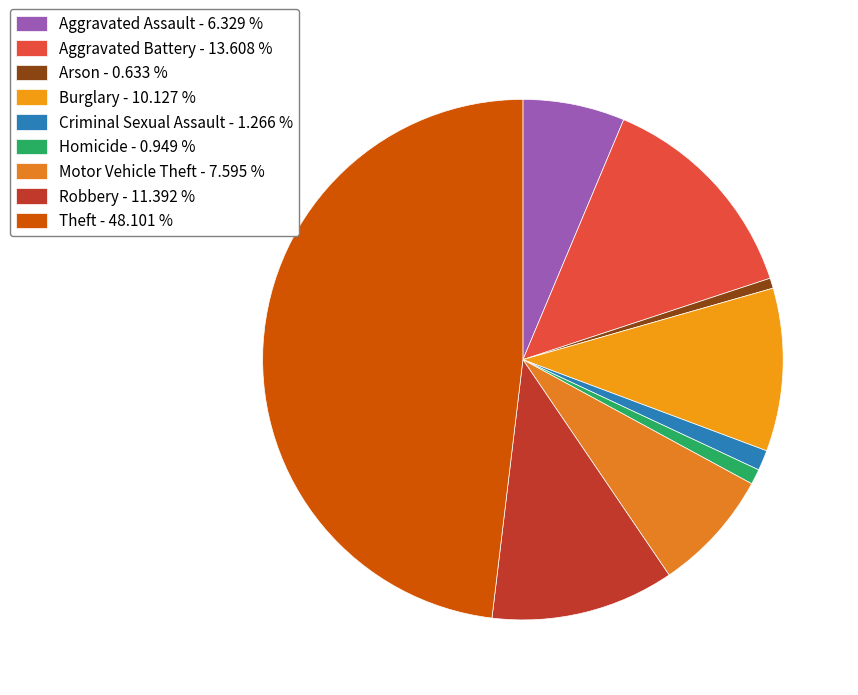

How many segments does this pie chart have?

9